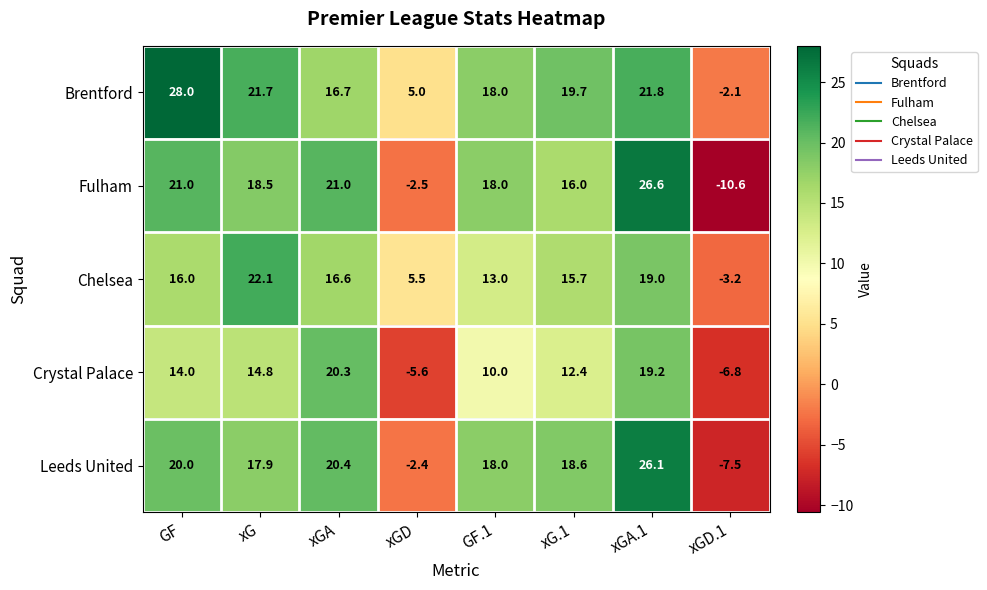

Which series changed the most between GF.1 and xGD.1?

Fulham